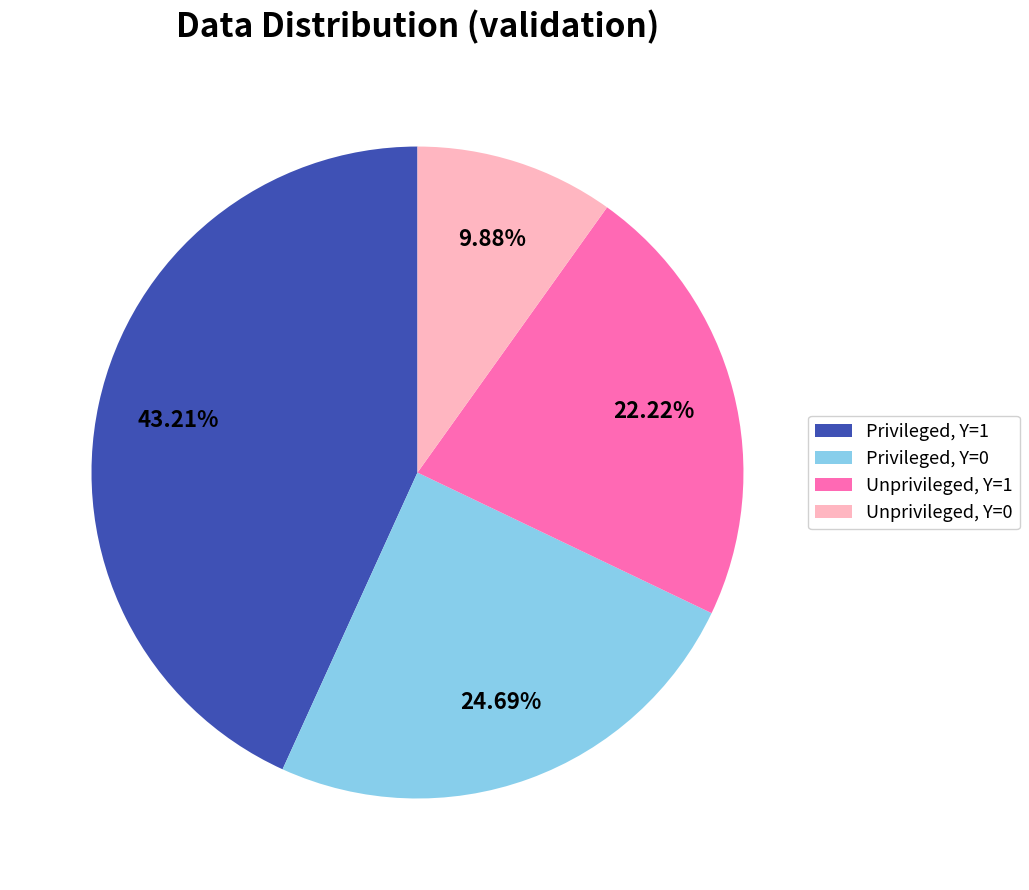

How many segments does this pie chart have?

4